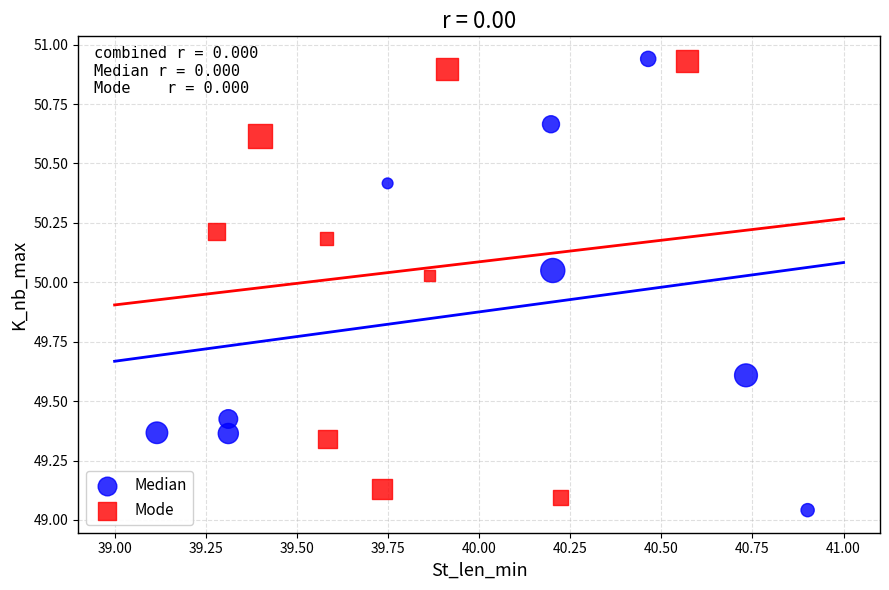

Which series has the largest Y range (max minus min)?

Median